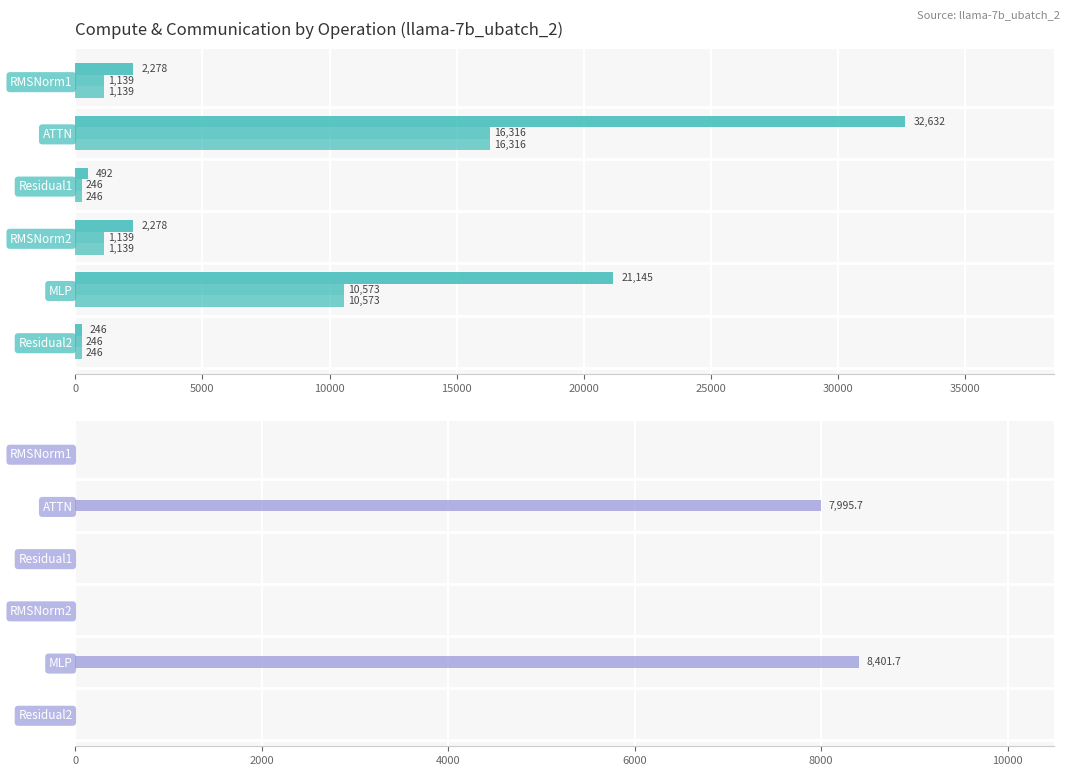

At 5000, list the series in order from smallest to largest.

fwd exposed comm, ig exposed comm, wg exposed comm, wg compute, ig compute, fwd compute